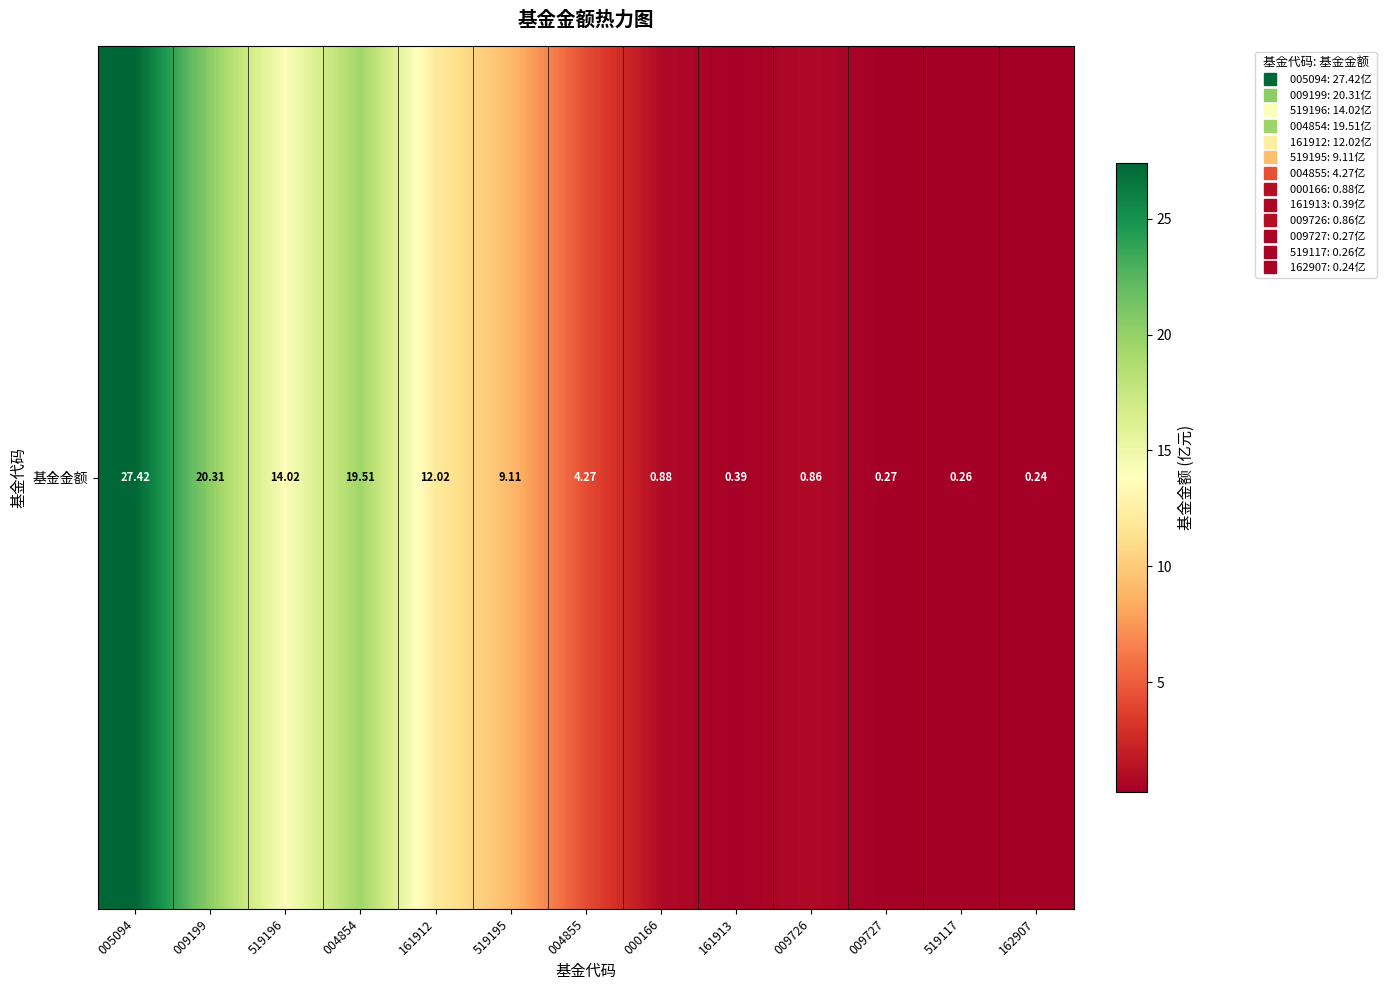

Is it true that the value at 009199 is 32.4?

False